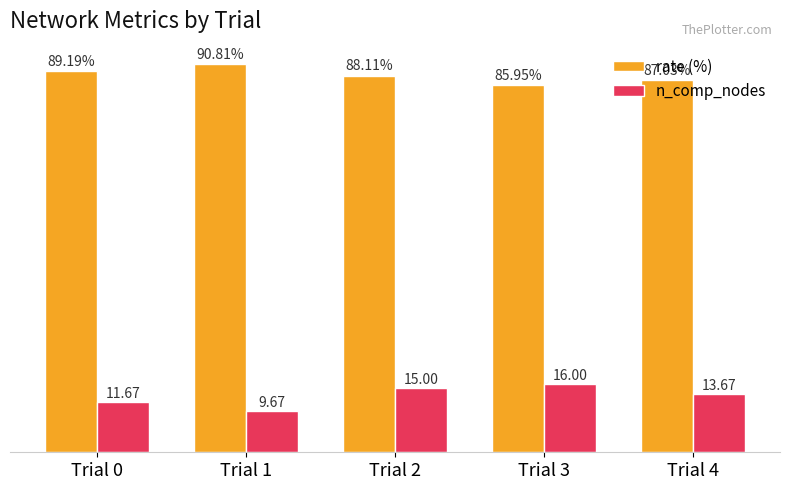

At which category is the sum across all series the highest?

Trial 2